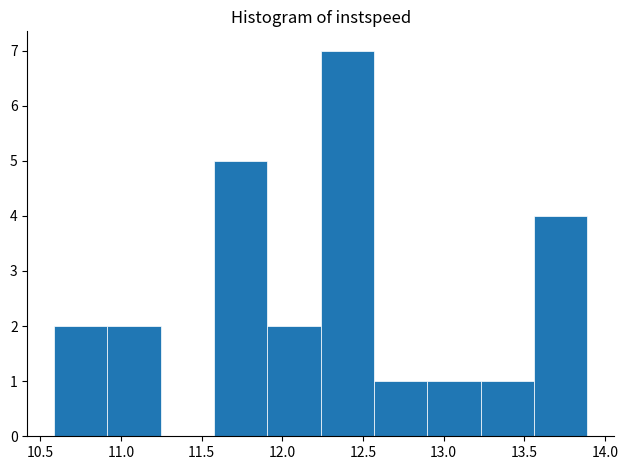

How tall is the bar that spans 12.55 to 12.90 on the x-axis? Neither the bar edges nor the heights are printed on the chart, so give them approximately, as read against the axes.

1